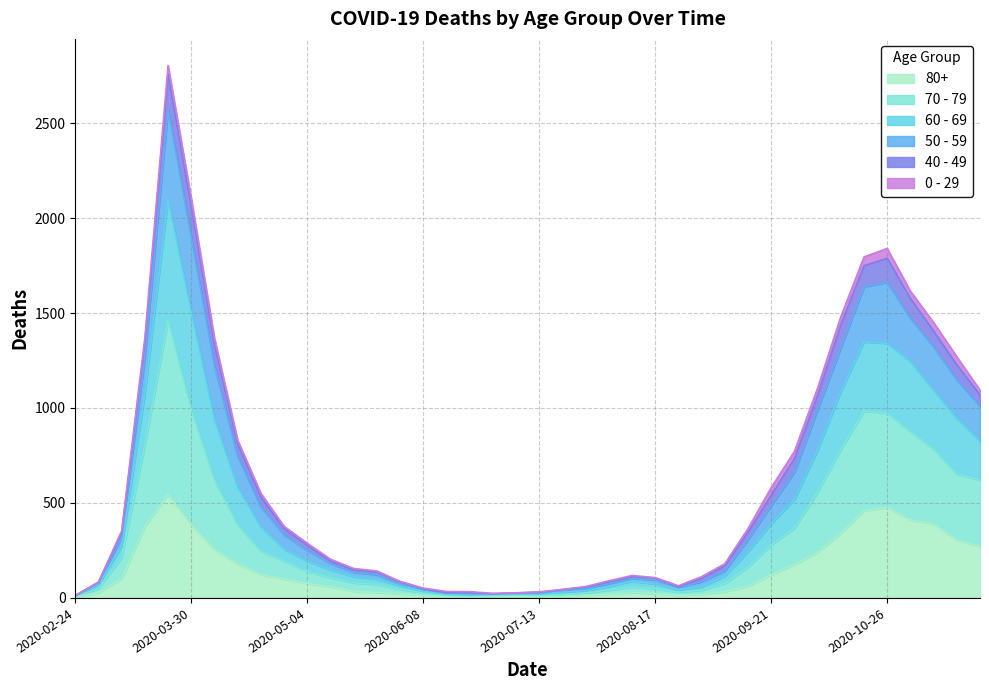

True or false: 80+ and 50 - 59 intersect in this chart.

False